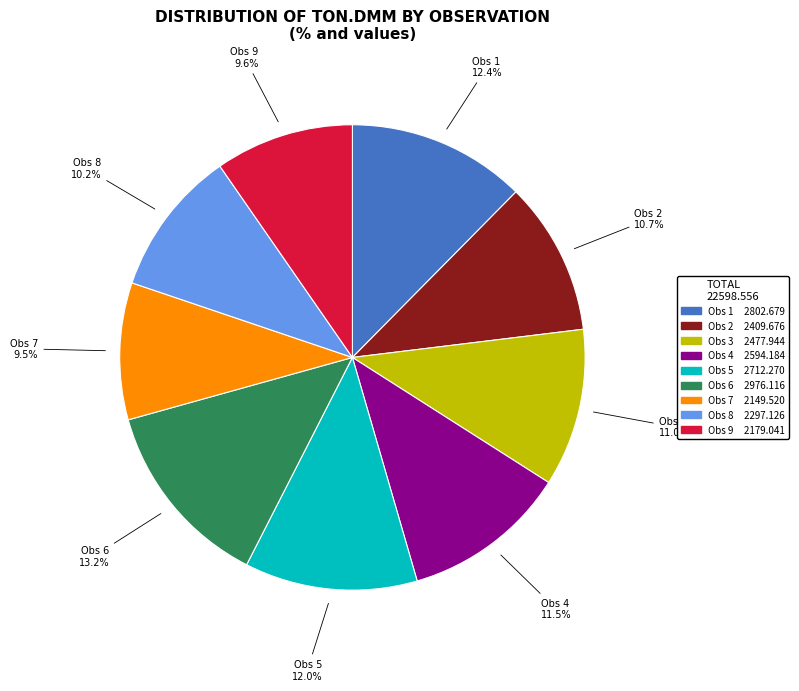

What is the largest slice in the pie chart?

Obs 6